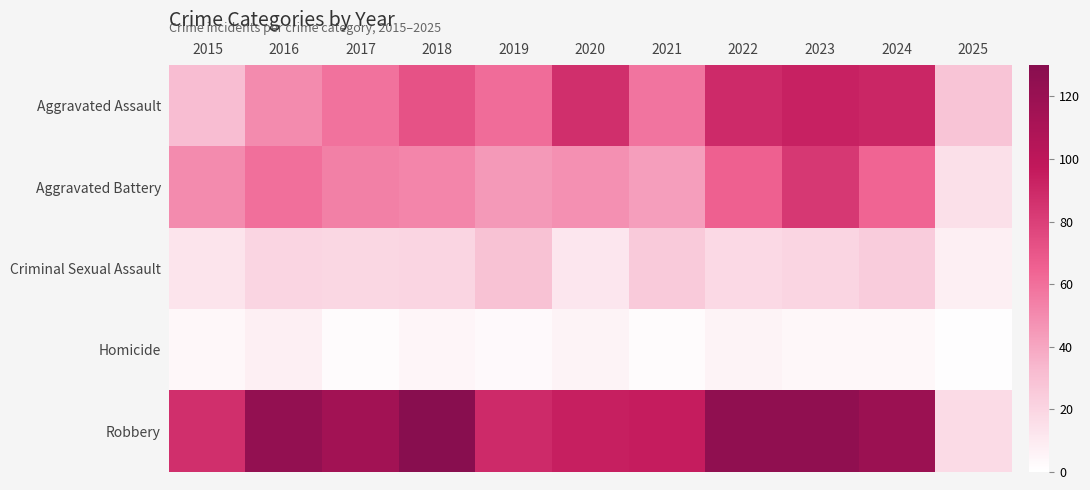

Reading right to left, list all the values displayed in this chart.

Aggravated Assault: 2025=28	2024=91	2023=93	2022=89	2021=58	2020=87	2019=61	2018=72	2017=59	2016=50	2015=31
Aggravated Battery: 2025=15	2024=64	2023=83	2022=66	2021=43	2020=48	2019=45	2018=52	2017=54	2016=60	2015=50
Criminal Sexual Assault: 2025=8	2024=24	2023=20	2022=18	2021=25	2020=12	2019=29	2018=20	2017=19	2016=20	2015=13
Homicide: 2025=1	2024=4	2023=4	2022=6	2021=2	2020=6	2019=3	2018=5	2017=2	2016=8	2015=4
Robbery: 2025=17	2024=119	2023=125	2022=125	2021=95	2020=94	2019=89	2018=130	2017=115	2016=123	2015=87